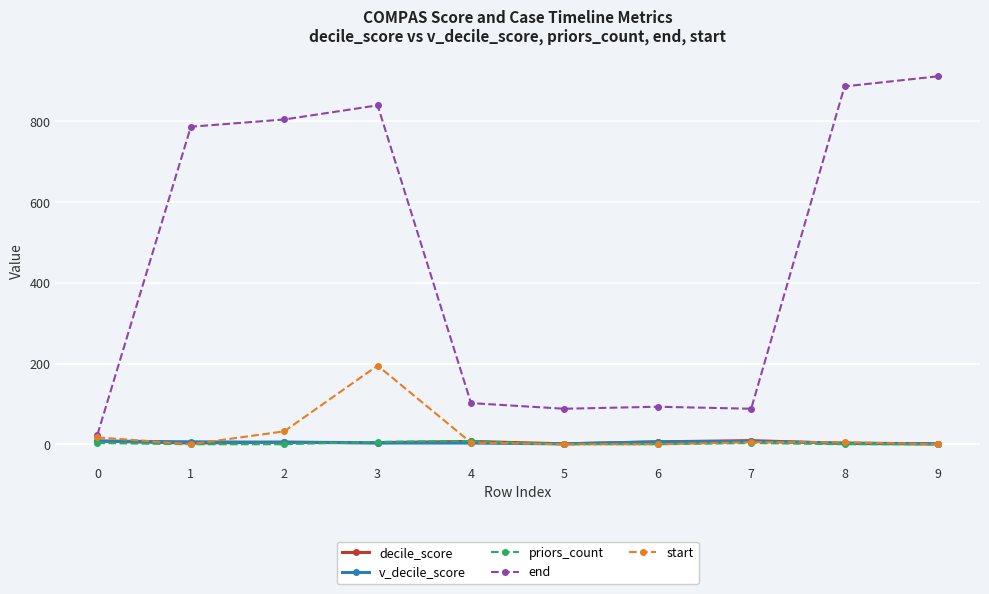

What is the difference between the maximum and second lowest values in the start series?

195